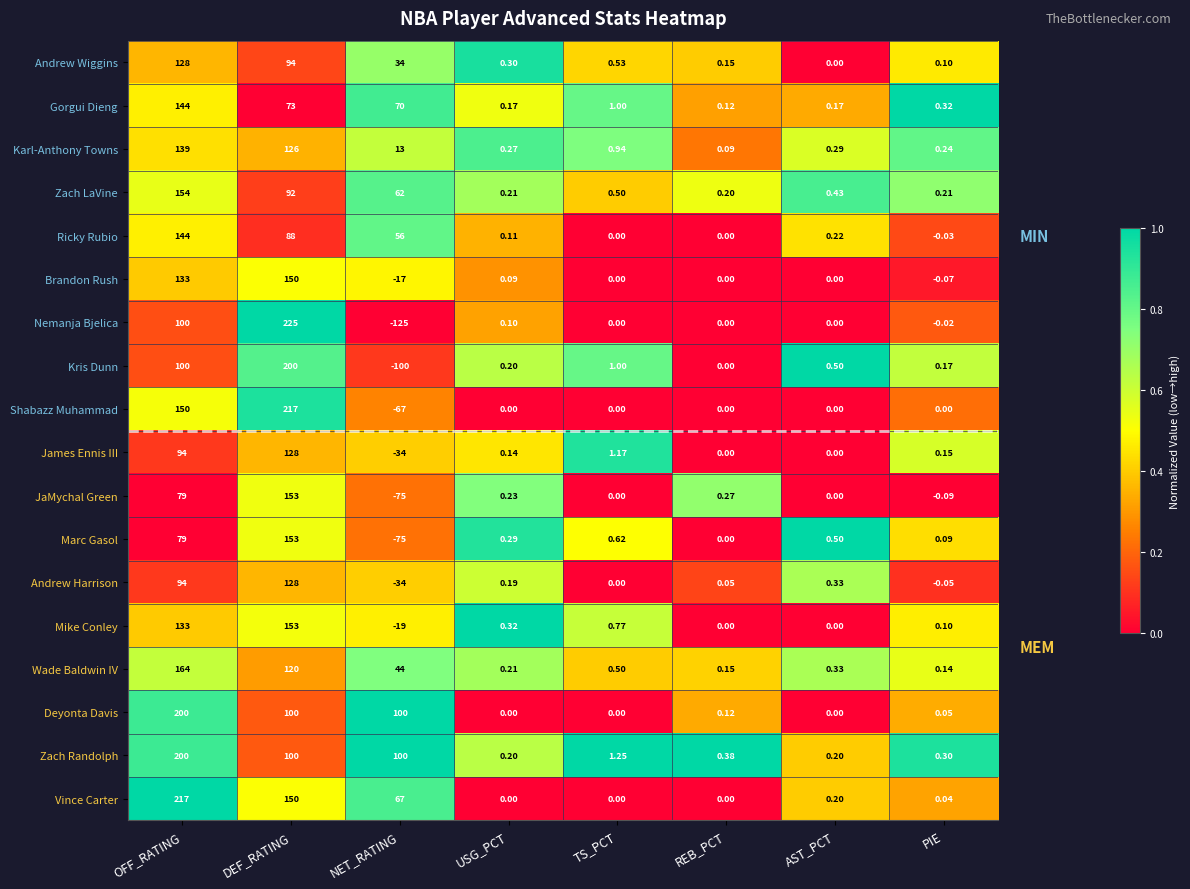

Which label corresponds to the largest value in the chart?

DEF_RATING